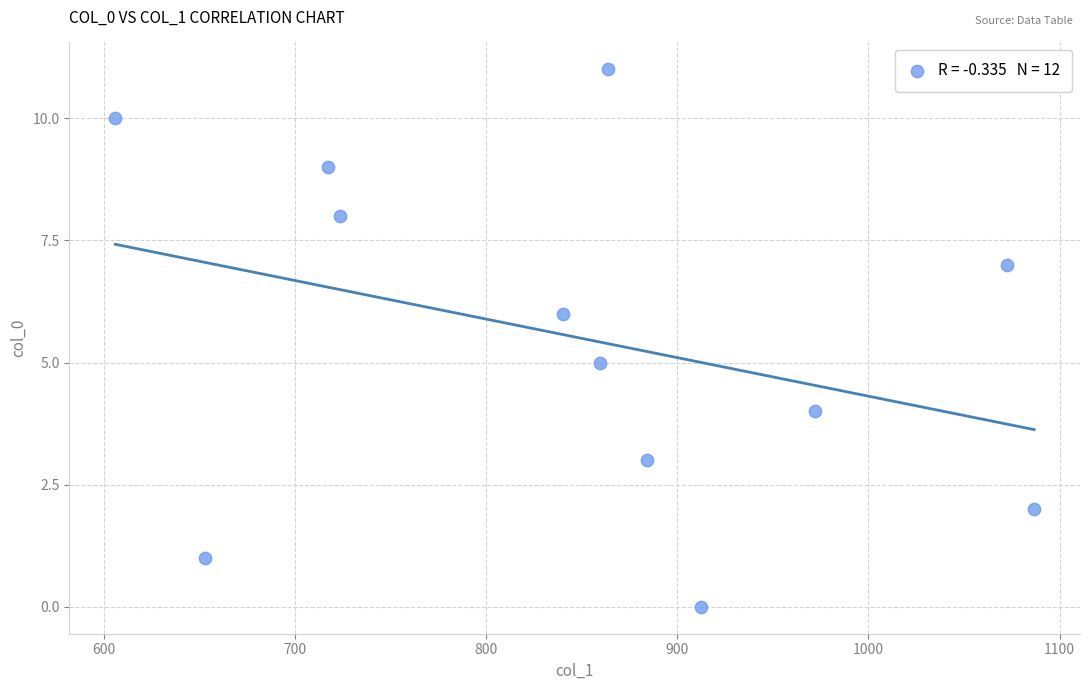

What is the average Y value?

6